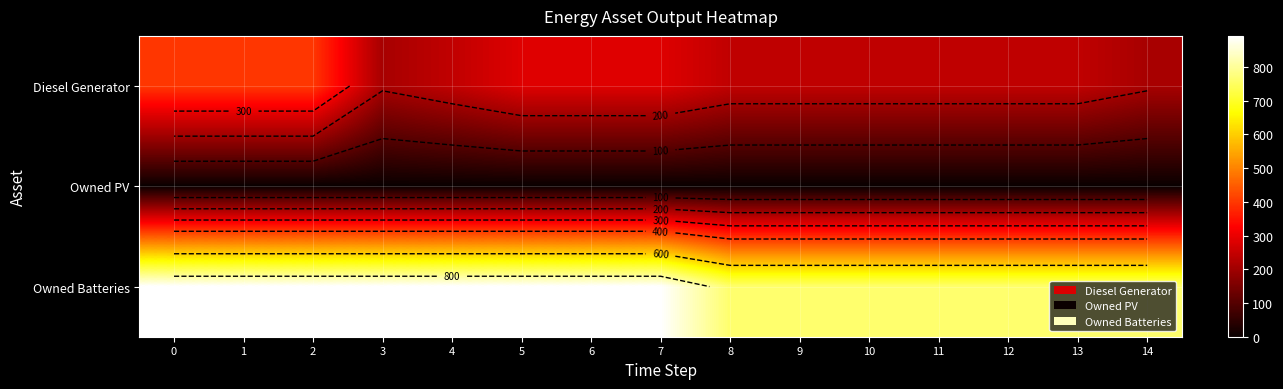

Rank the series by their maximum value, from lowest to highest.

Owned PV, Diesel Generator, Owned Batteries